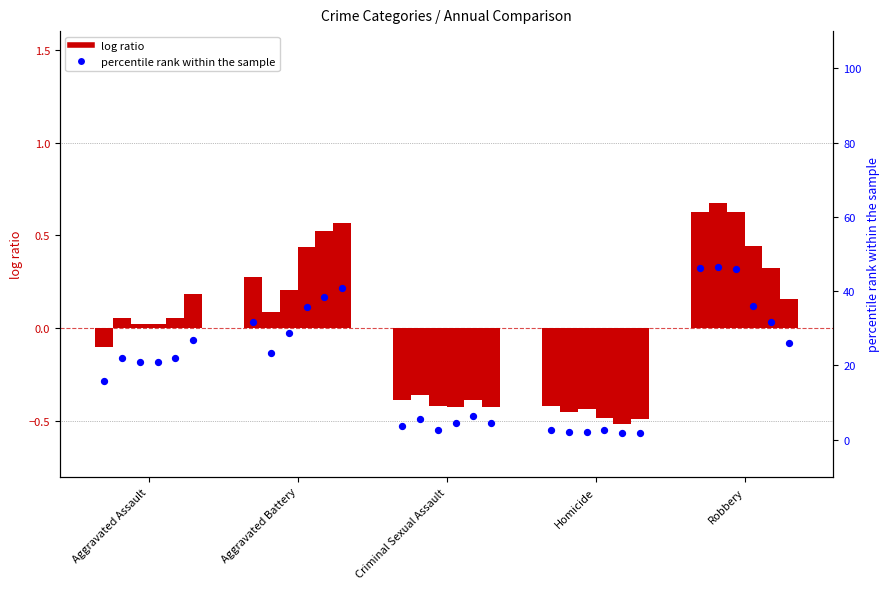

Approximately how many times larger is the value at Aggravated Battery compared to Robbery?

0.7